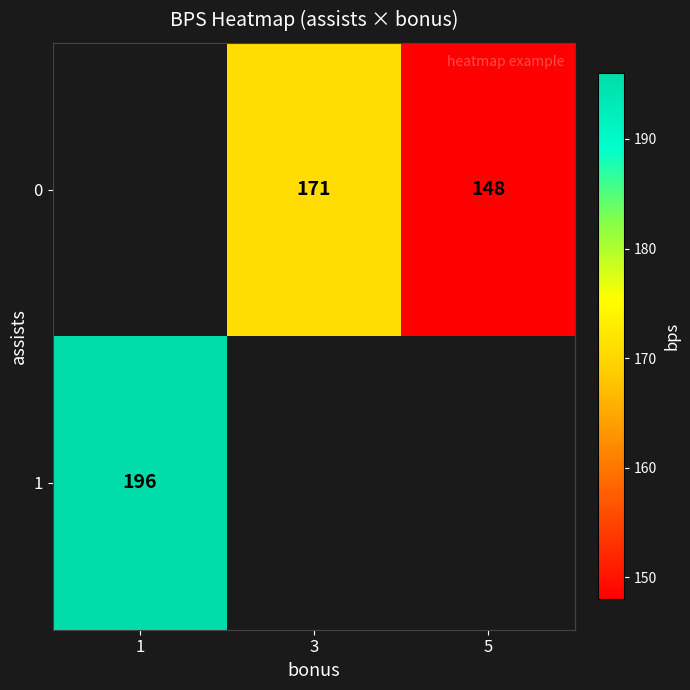

True or false: 1 has a value of 196 at 1.

True